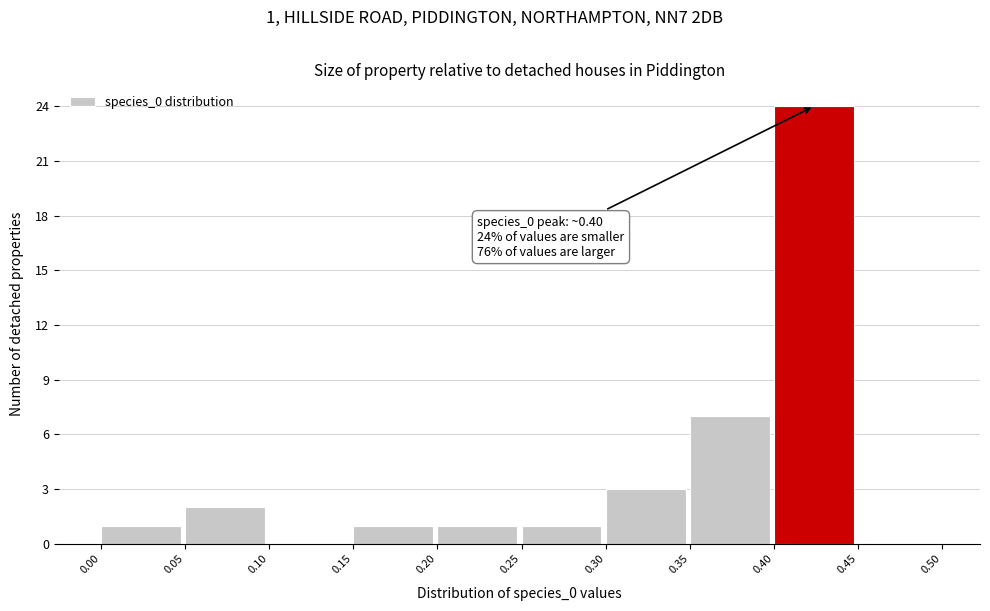

Which range on the x-axis has the tallest bar?

0.40 to 0.45